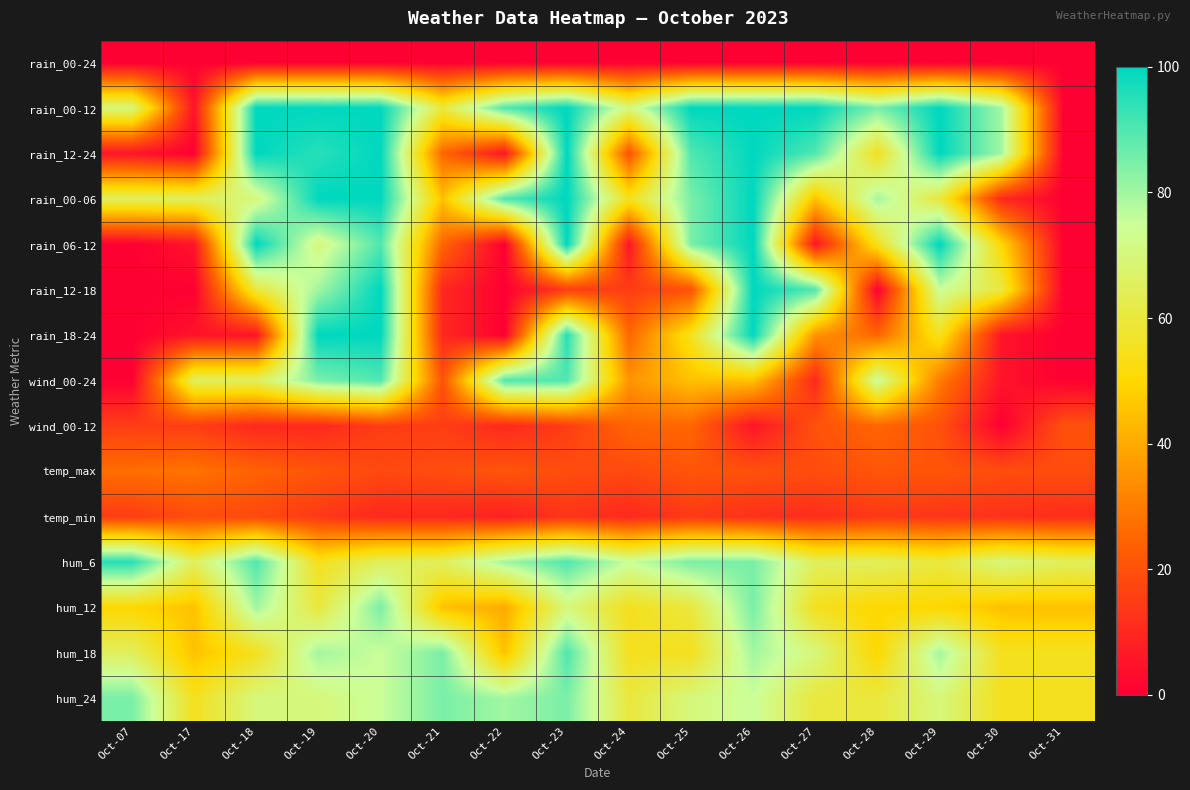

Which category has the lowest value across all series?

Oct-07